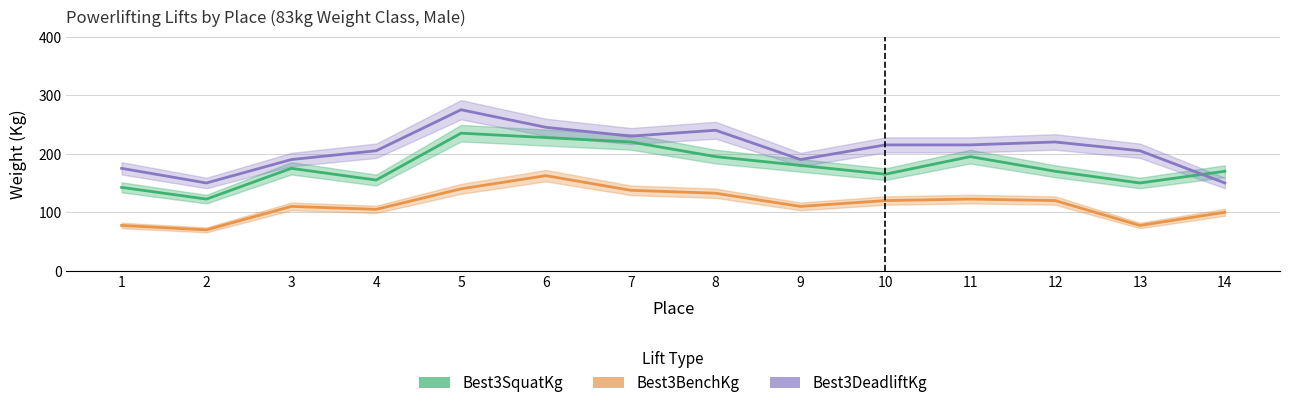

List the series in order of their peak value, lowest first.

Best3BenchKg, Best3SquatKg, Best3DeadliftKg